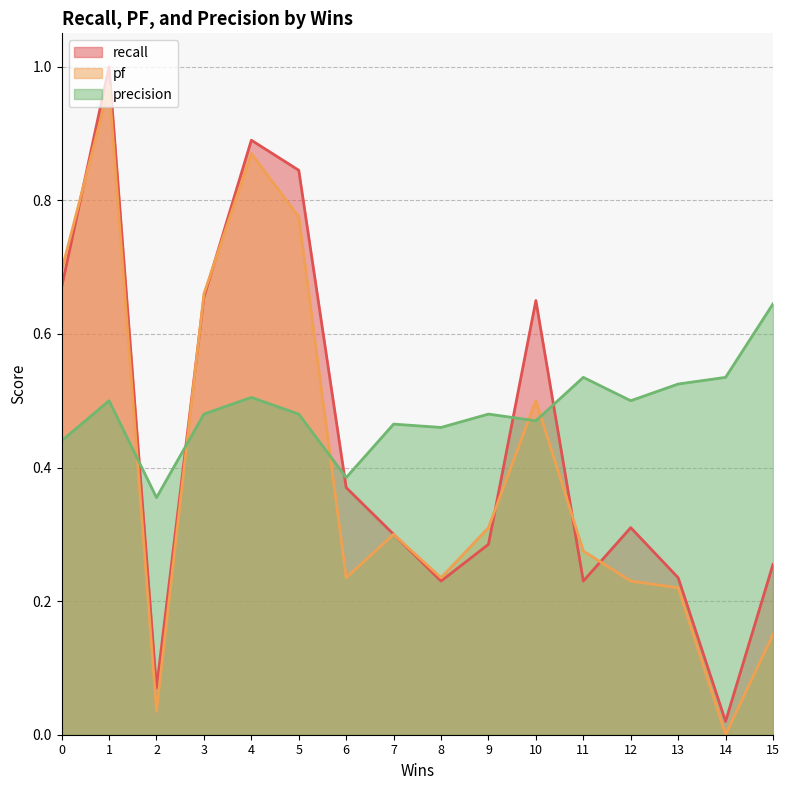

The pf series shows 0.3 at 7. True or false?

True